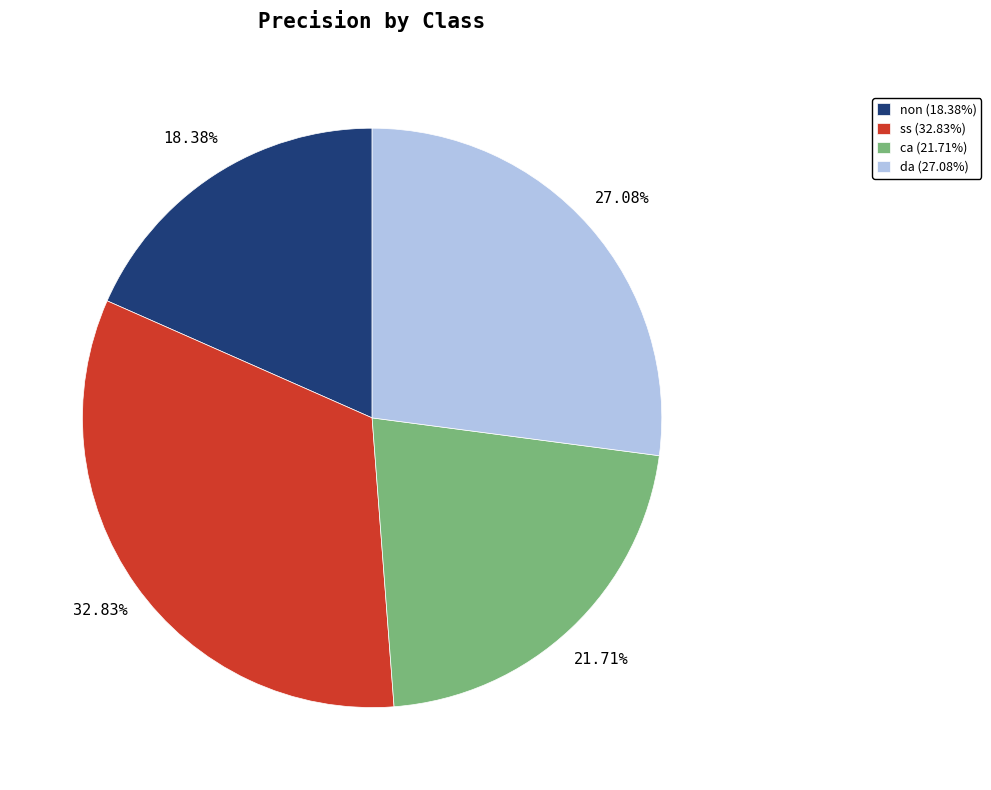

Is it true that non is 28% of the pie?

False